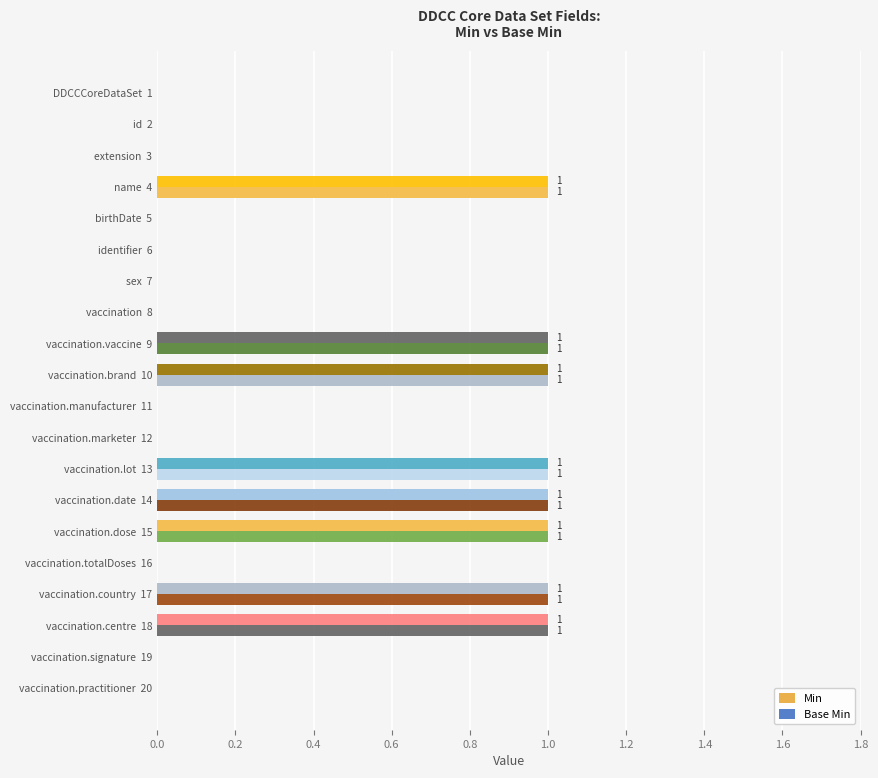

How many series are shown in this chart?

2